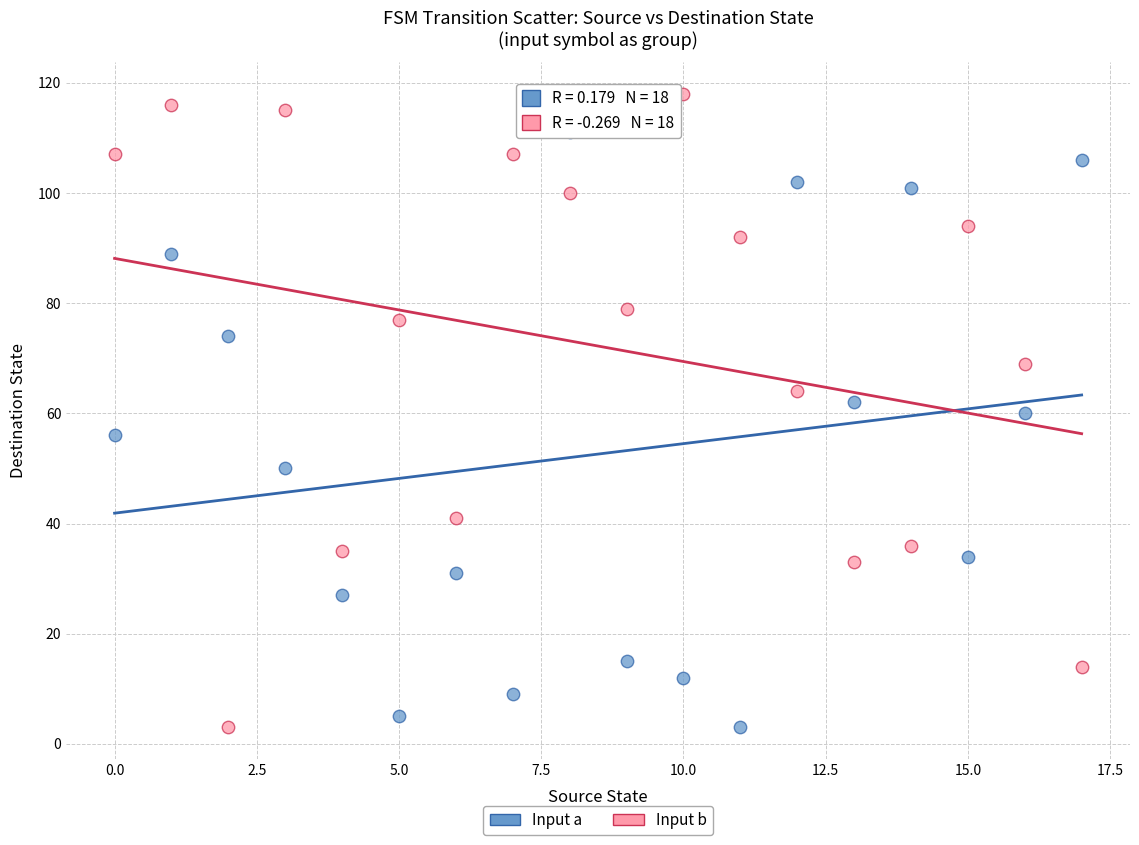

Across all data points, what is the range of Y values (max minus min)?

115